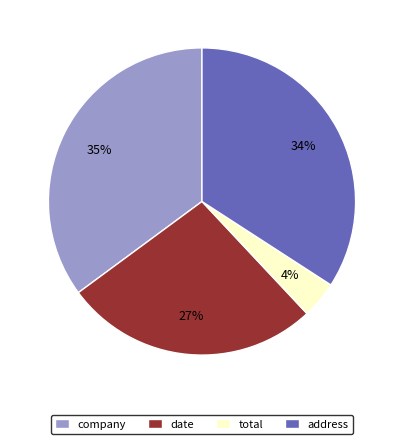

True or false: total accounts for 4% of the total.

True